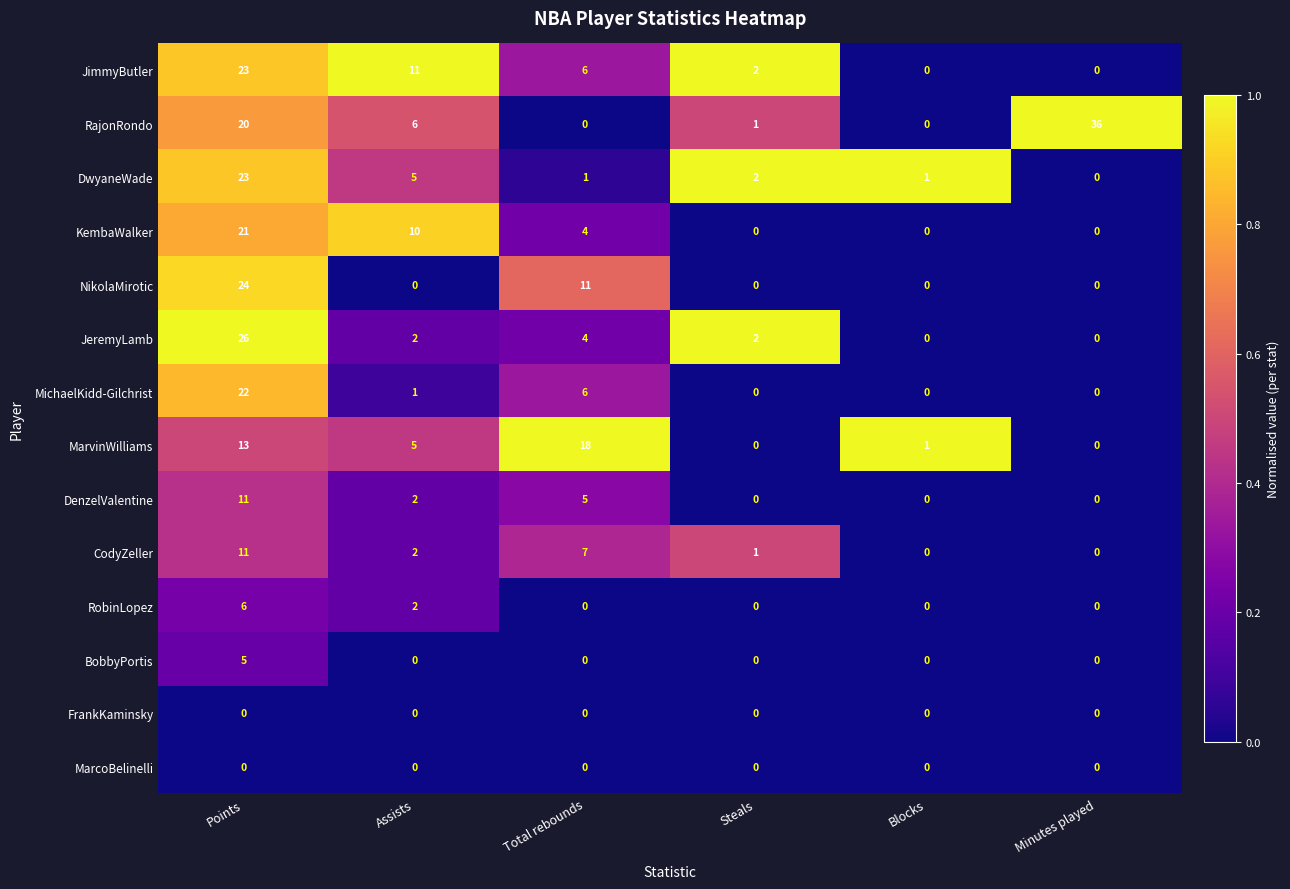

What is the average value of the MarvinWilliams series?

6